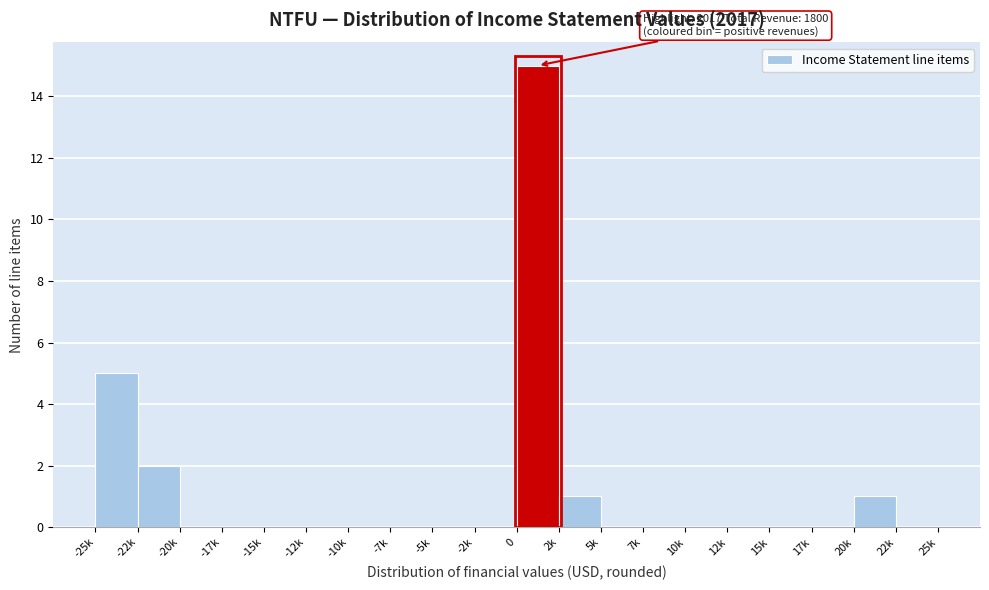

Reading left to right, what are all the values shown in this chart?

-25k=5	-22k=2	-20k=0	-17k=0	-15k=0	-12k=0	-10k=0	-7k=0	-5k=0	-2k=0	0=15	2k=1	5k=0	7k=0	10k=0	12k=0	15k=0	17k=0	20k=1	22k=0